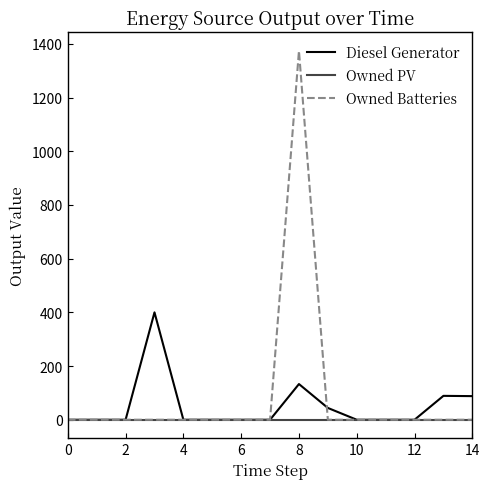

What is the greatest value displayed?

1374.0